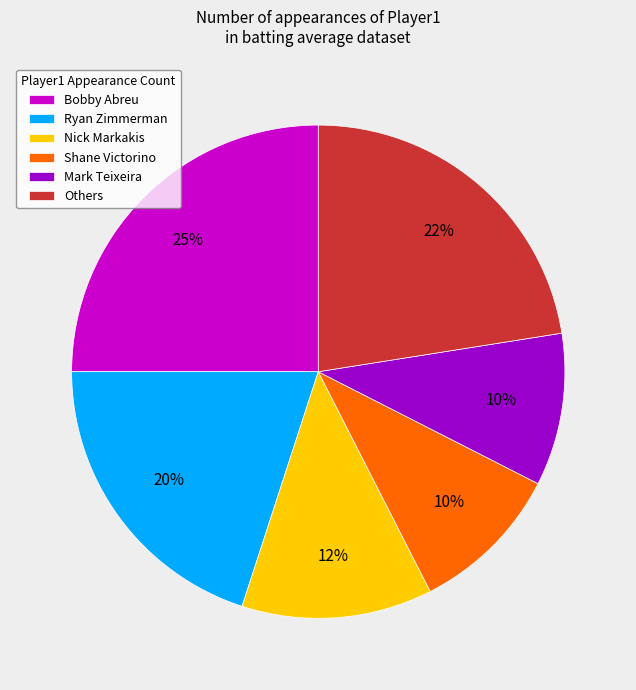

To the nearest percent, what is the average slice percentage?

17%